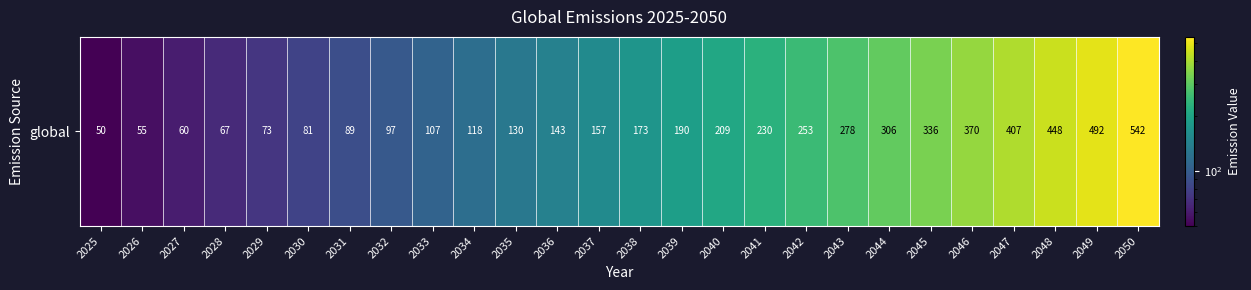

What is the greatest value displayed?

541.7